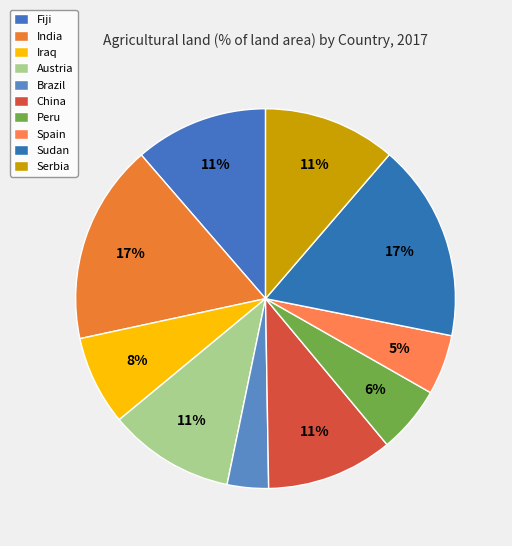

What is the smallest slice in the pie chart?

Brazil